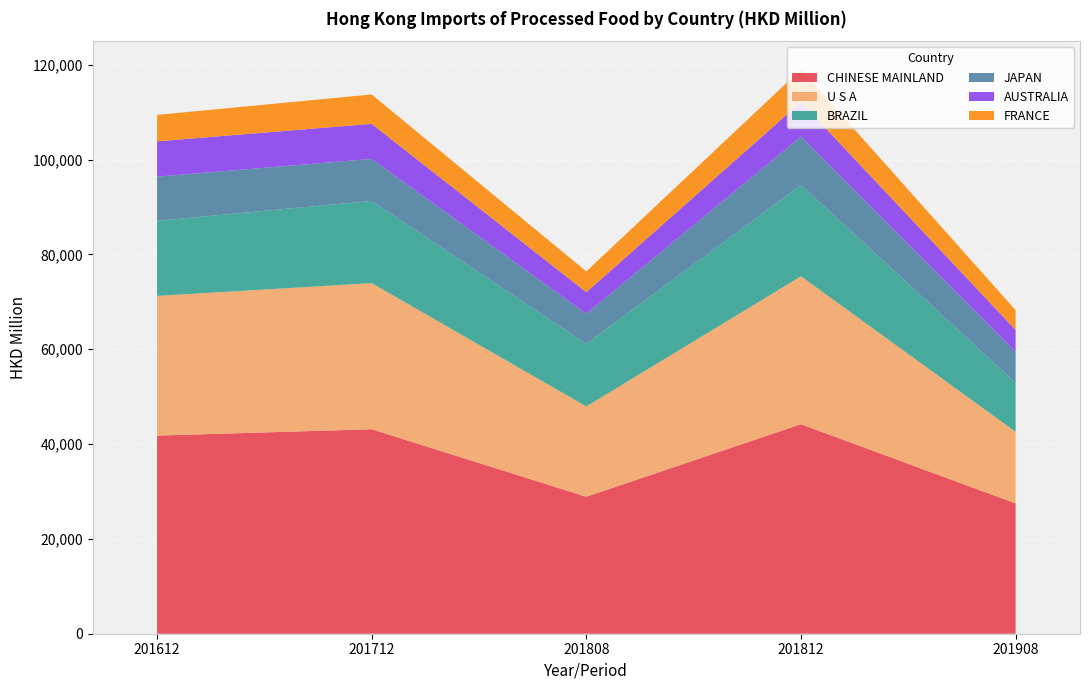

Reading right to left, what are all the values shown in this chart?

CHINESE MAINLAND: 27482.2	44190.5	28889.4	43125.9	41783.9
U S A: 15108.9	31196.2	19043.9	30815.5	29463.1
BRAZIL: 10309.6	19276.3	13187.9	17338.4	15843.0
JAPAN: 6541.8	10184.7	6361.3	8851.0	9310.7
AUSTRALIA: 4628.1	7281.5	4546.8	7401.3	7450.5
FRANCE: 4167.7	6888.9	4386.7	6197.1	5570.5